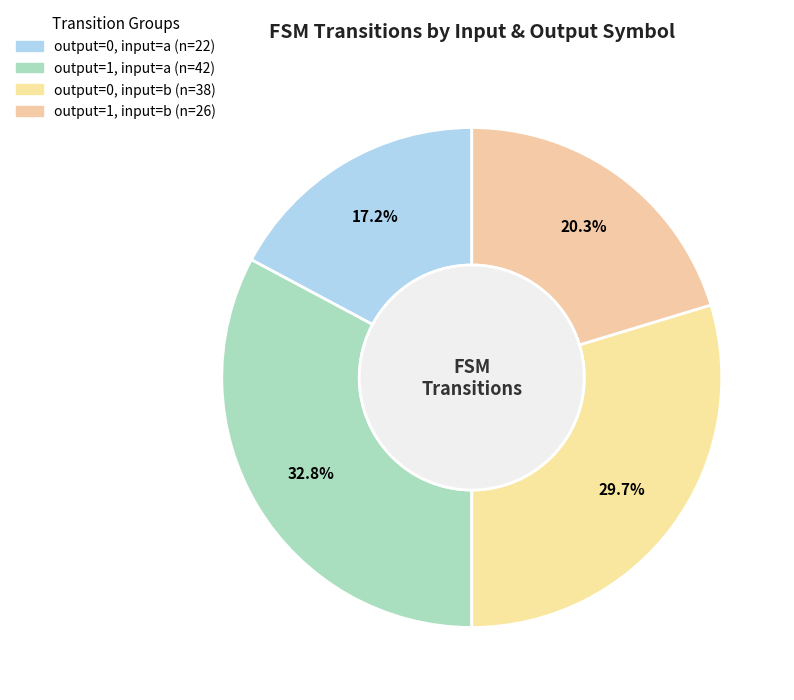

What percentage do output=0, input=b and output=1, input=a together represent?

62.5%